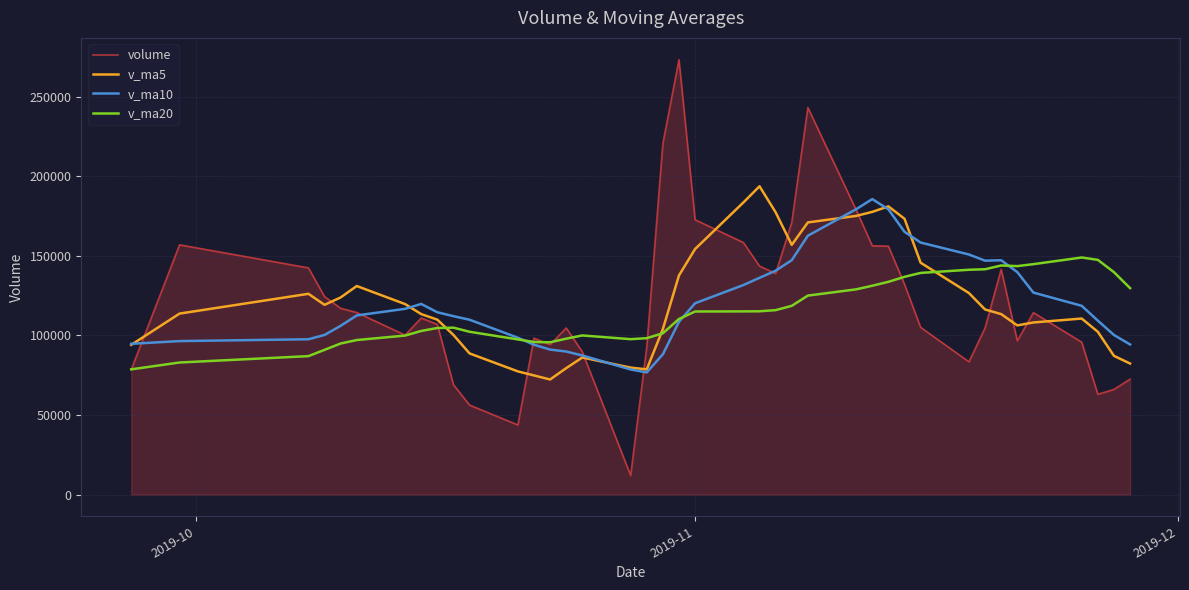

In v_ma20, how many points are higher than both neighbors (excluding endpoints)?

4